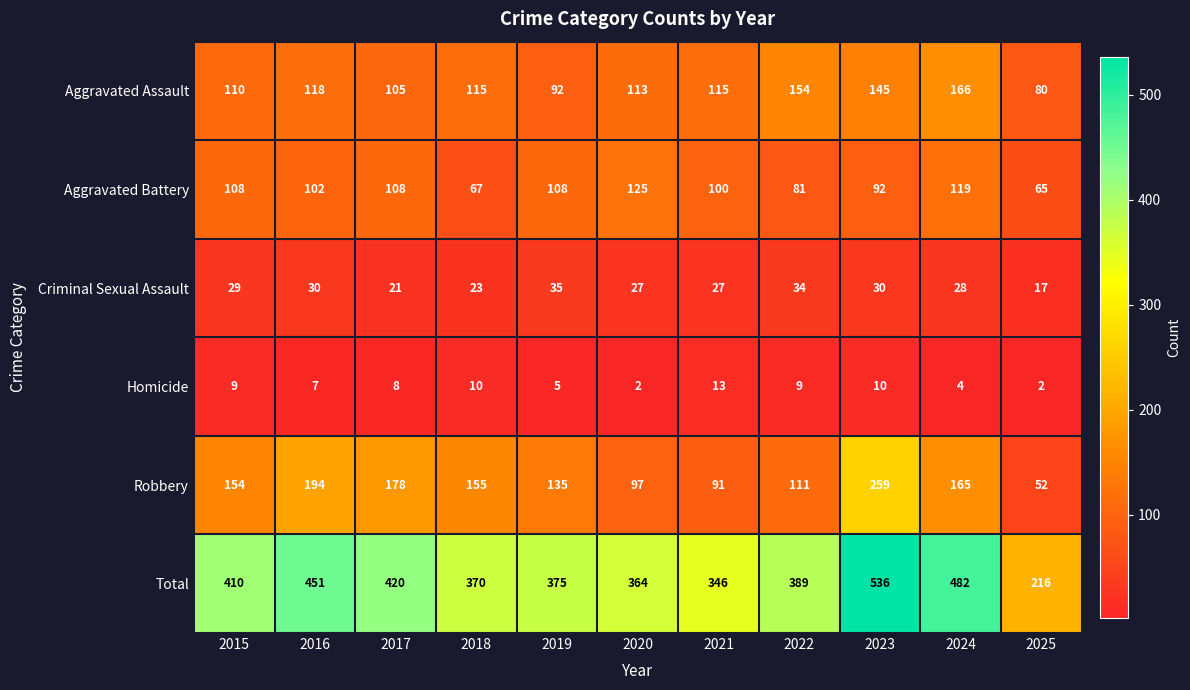

What is the total value across all series at 2022?

778